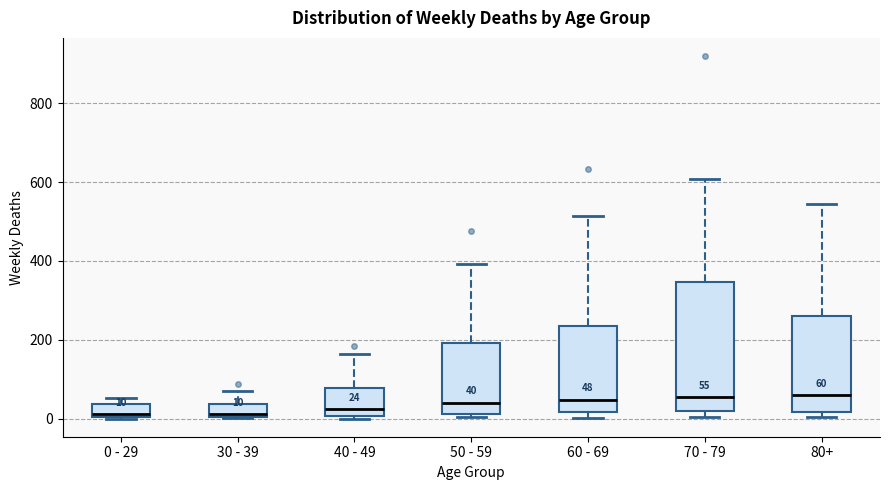

Which box is the tallest, from its lower edge to its upper edge?

70 - 79